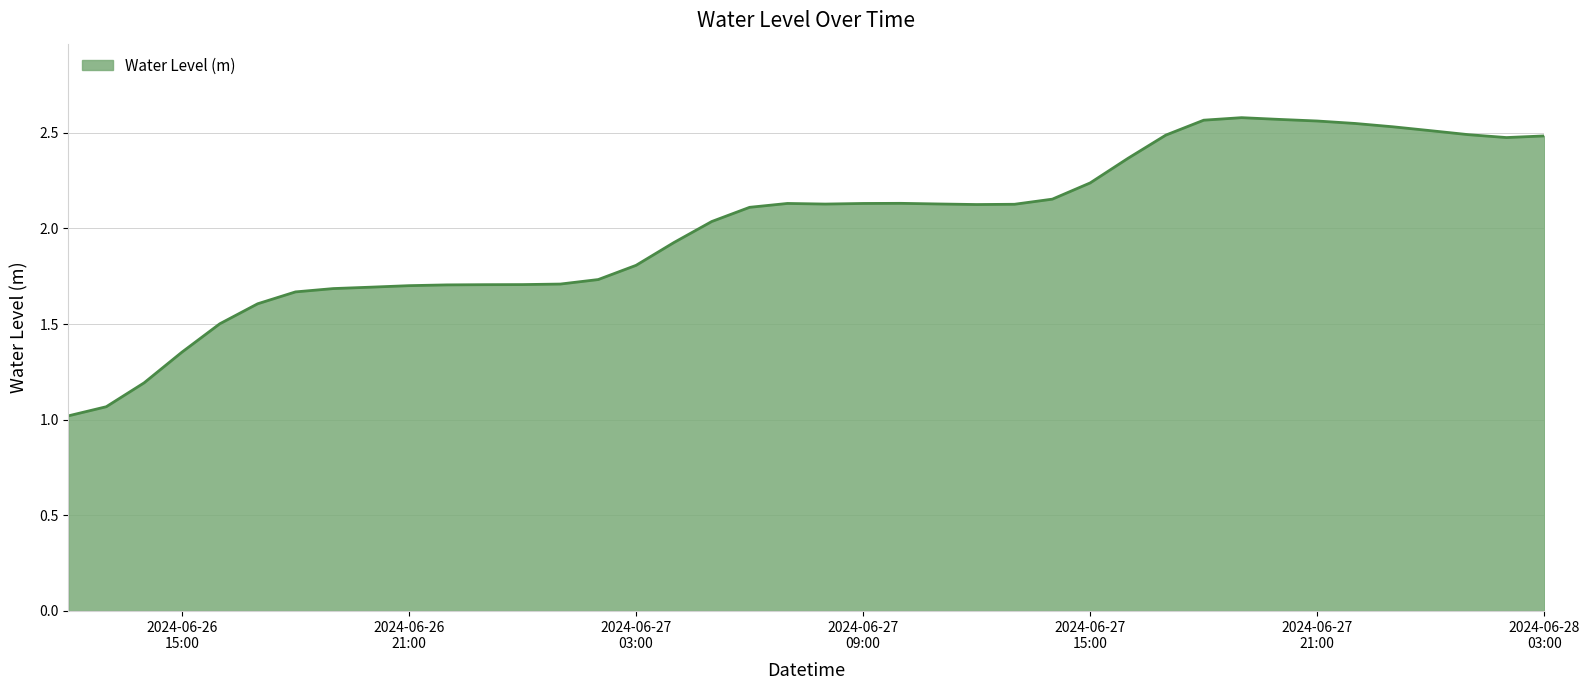

Reading left to right, transcribe all the data shown in this chart.

1.0	1.1	1.2	1.4	1.5	1.6	1.7	1.7	1.7	1.7	1.7	1.7	1.7	1.7	1.7	1.8	1.9	2.0	2.1	2.1	2.1	2.1	2.1	2.1	2.1	2.1	2.2	2.2	2.4	2.5	2.6	2.6	2.6	2.6	2.5	2.5	2.5	2.5	2.5	2.5